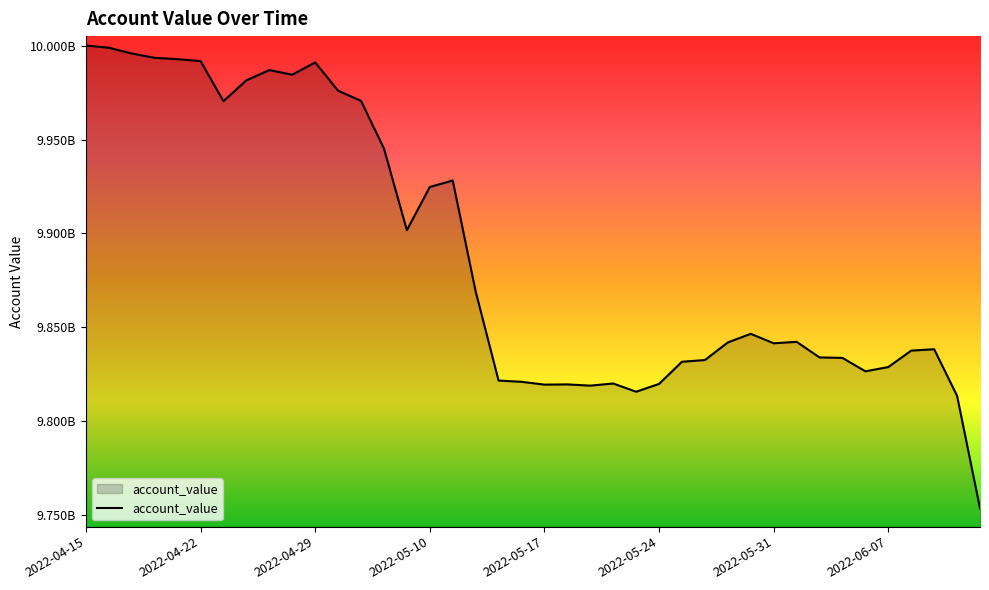

Is this an area chart (filled region under the line)?

Yes